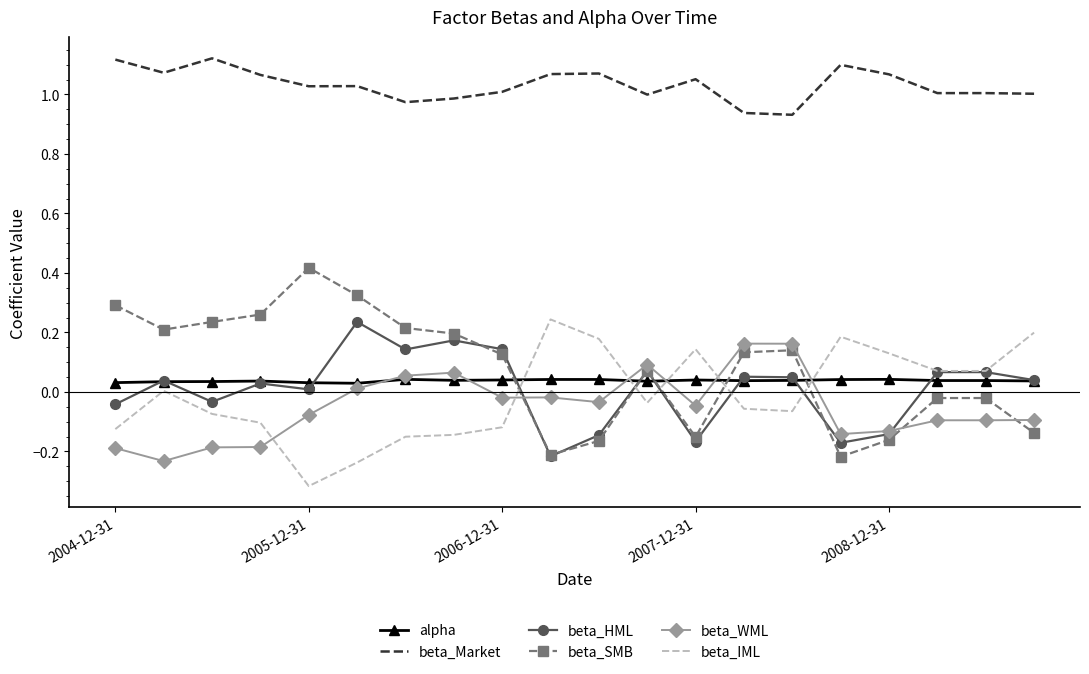

Count the alpha values in the range 0 to 1.

20